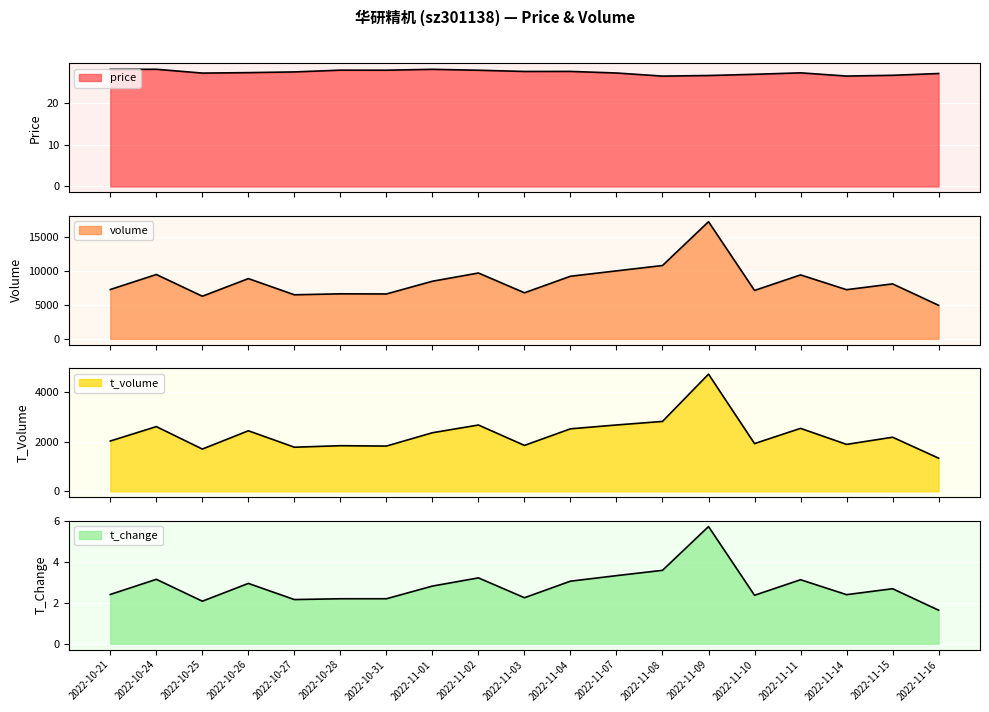

At which label does price first exceed 27?

2022-10-21